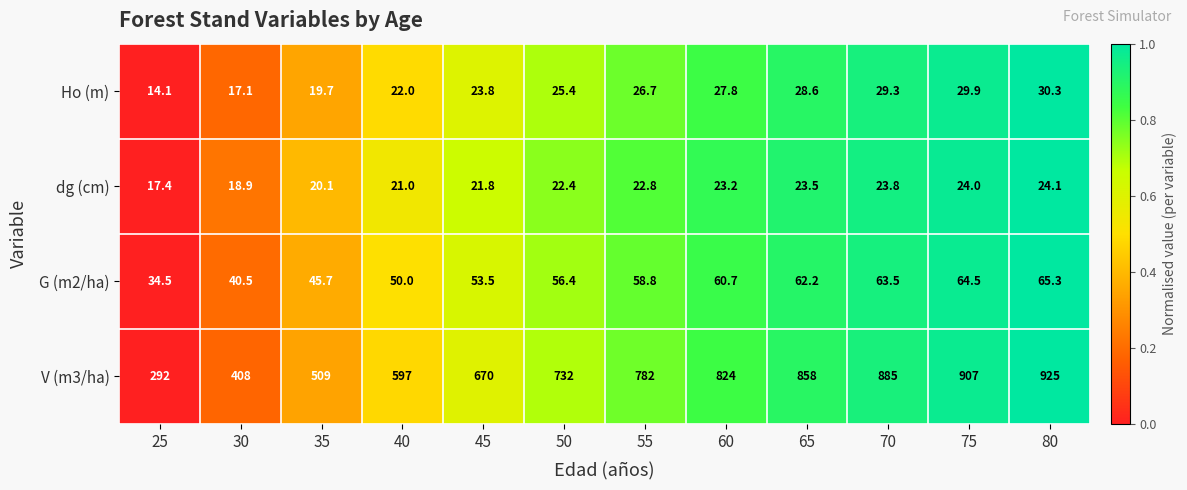

The value of Ho (m) at 30 is 17.1. True or false?

True